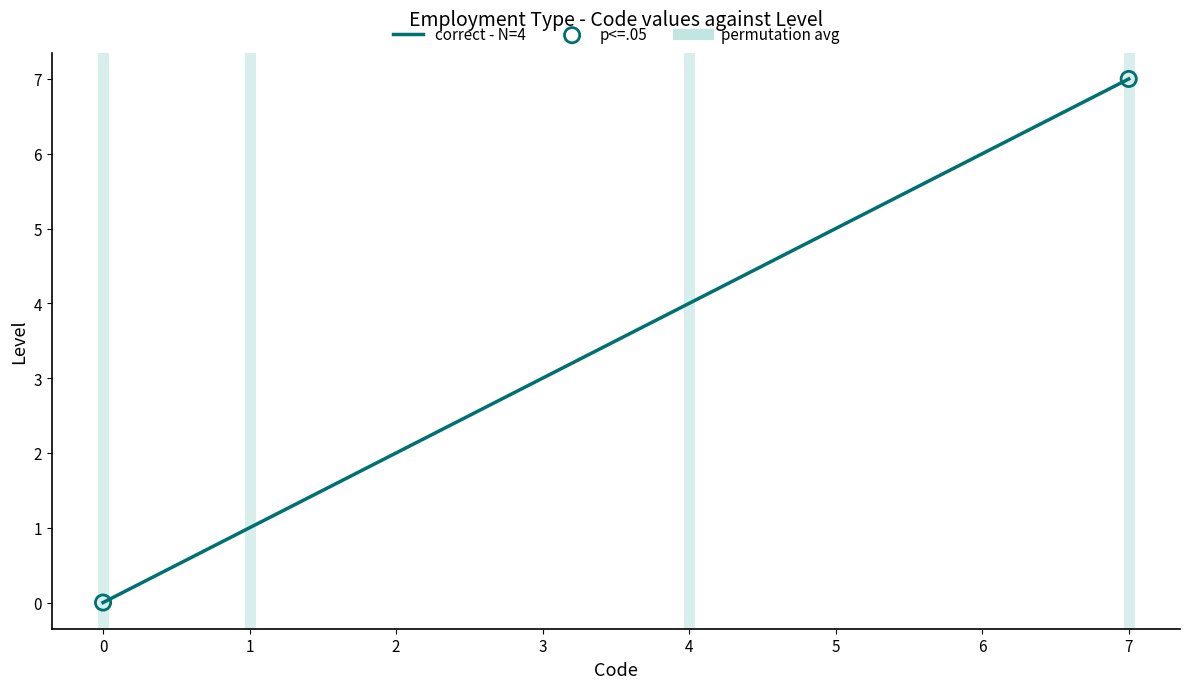

What is the change in value from 1 to 7?

+6